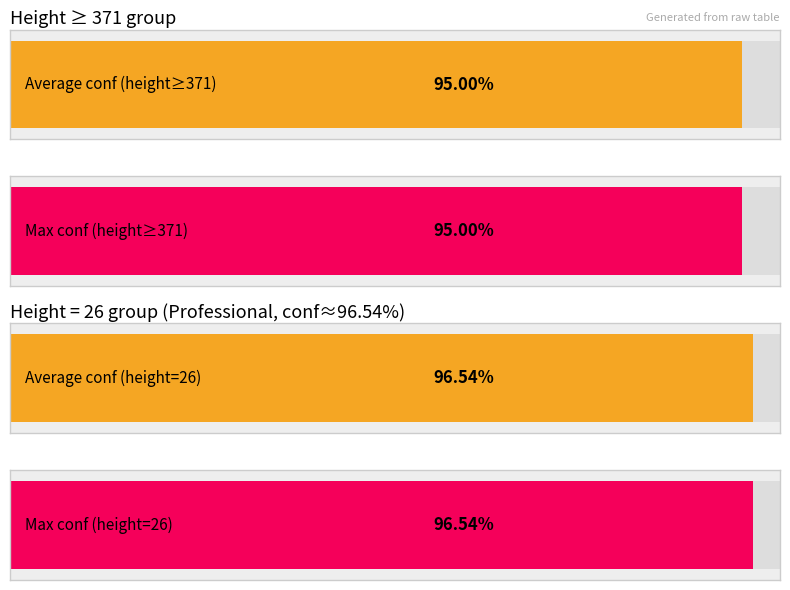

How many series are shown in this chart?

2